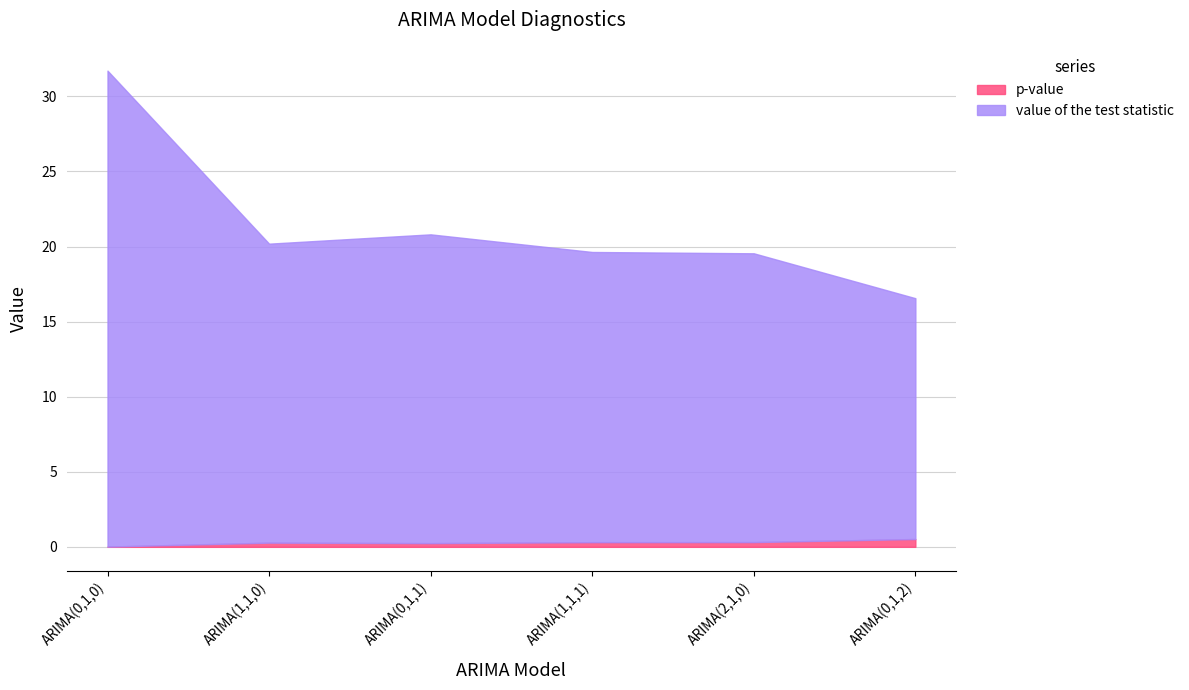

What position from the right is ARIMA(1,1,1)?

3